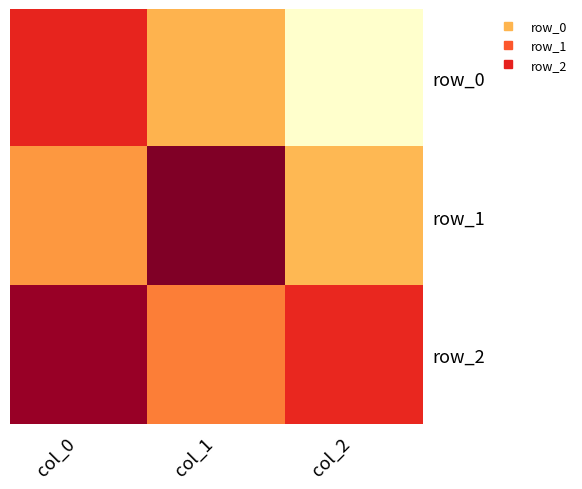

What is the difference between the maximum and minimum values in the row_2 series?

0.8